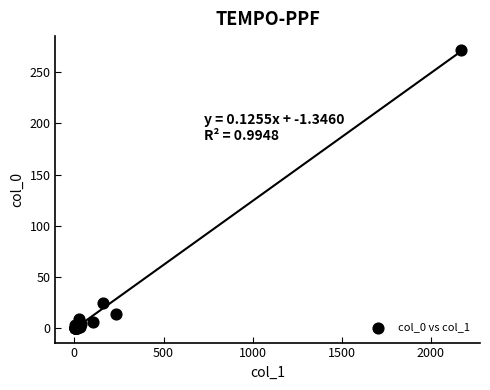

What Y value in the scatter plot is closest to 136?

24